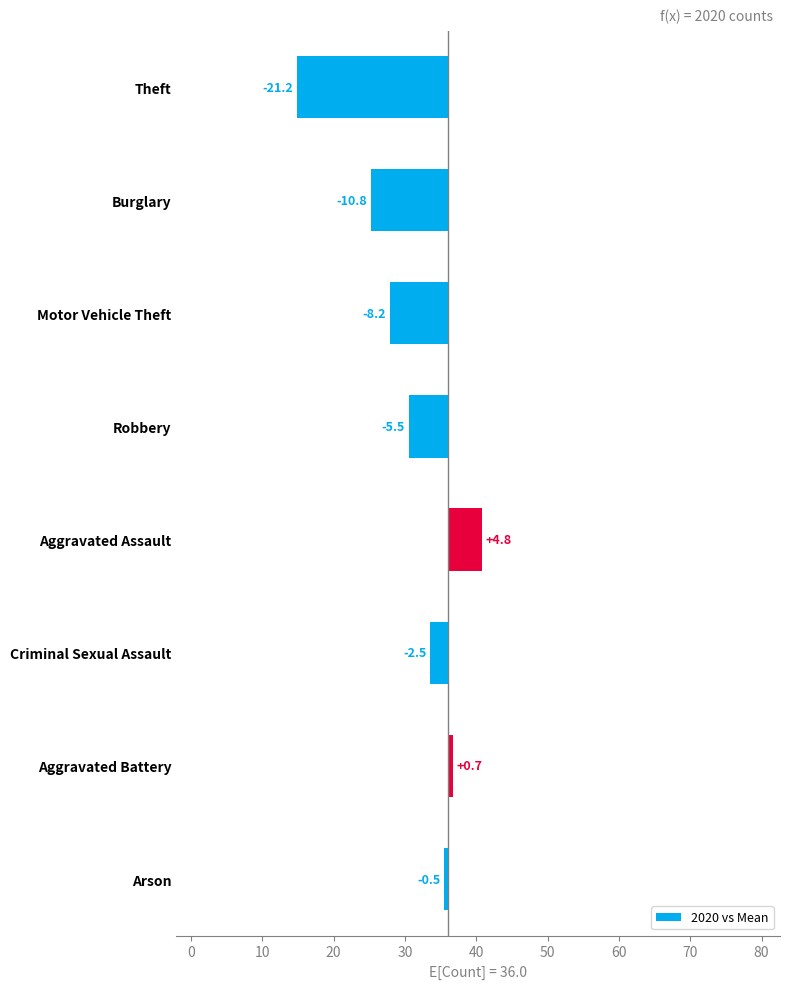

How many data points are less than -2?

5